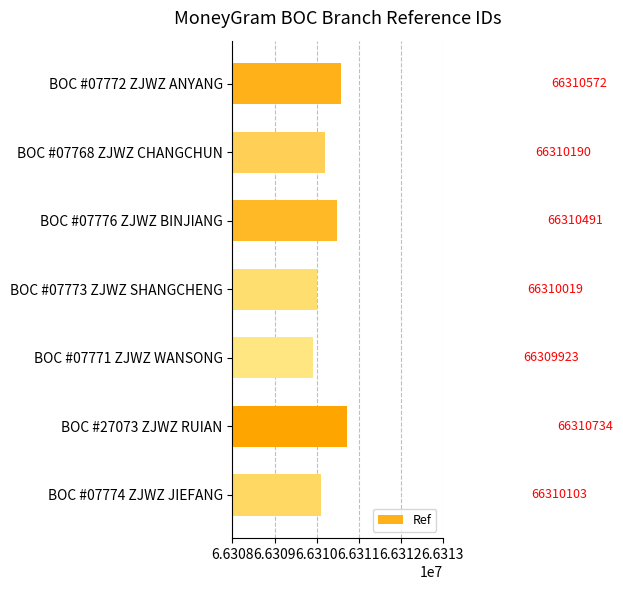

Reading bottom to top, transcribe all the data shown in this chart.

BOC #07774 ZJWZ JIEFANG=66310103	BOC #27073 ZJWZ RUIAN=66310734	BOC #07771 ZJWZ WANSONG=66309923	BOC #07773 ZJWZ SHANGCHENG=66310019	BOC #07776 ZJWZ BINJIANG=66310491	BOC #07768 ZJWZ CHANGCHUN=66310190	BOC #07772 ZJWZ ANYANG=66310572